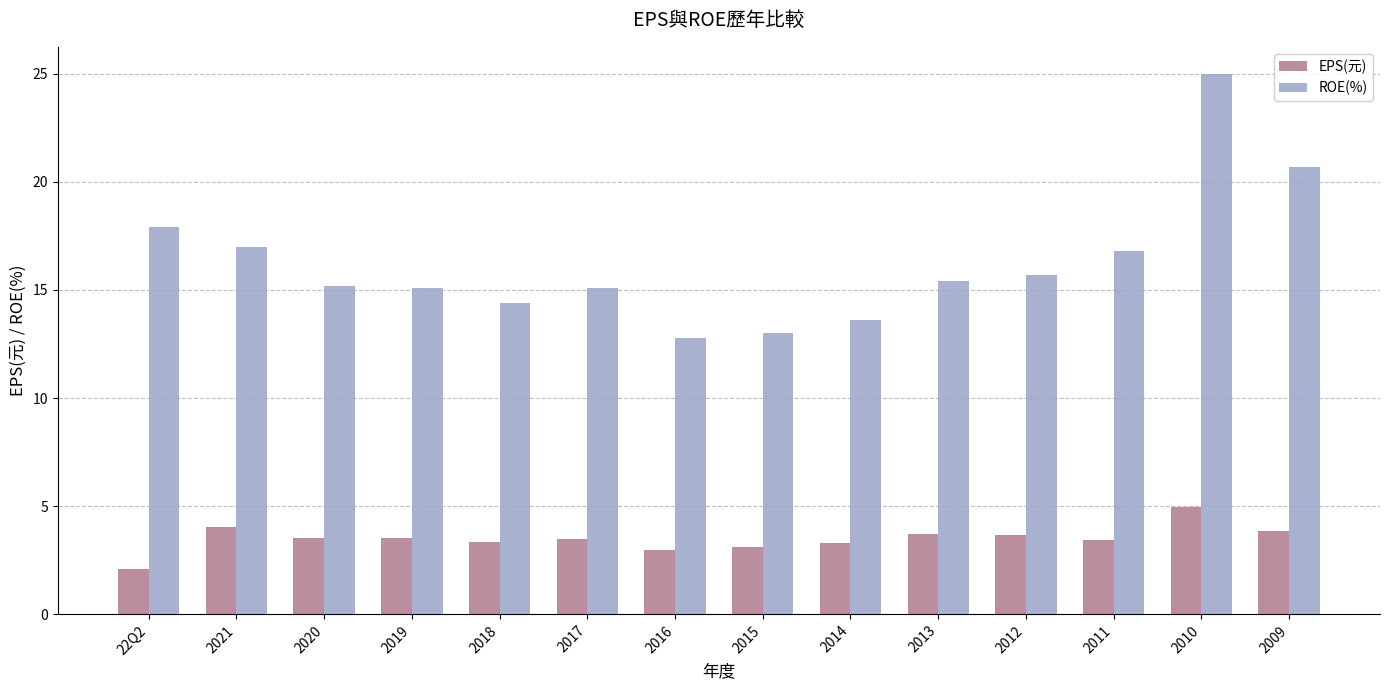

Count the number of categories in the chart.

14